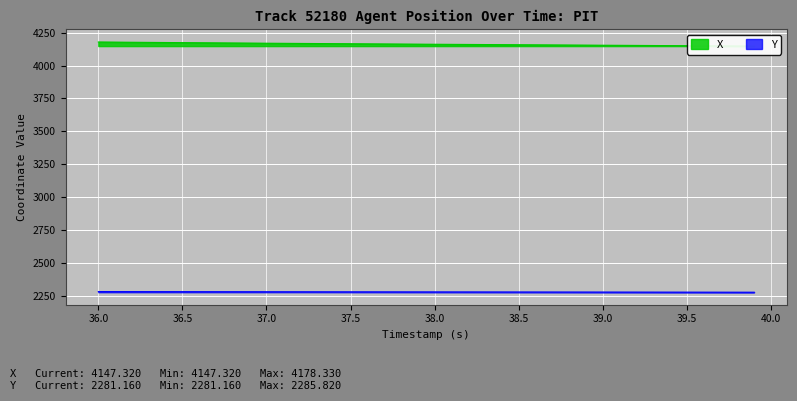

The value of Y at 38.0 is 3314.2. True or false?

False